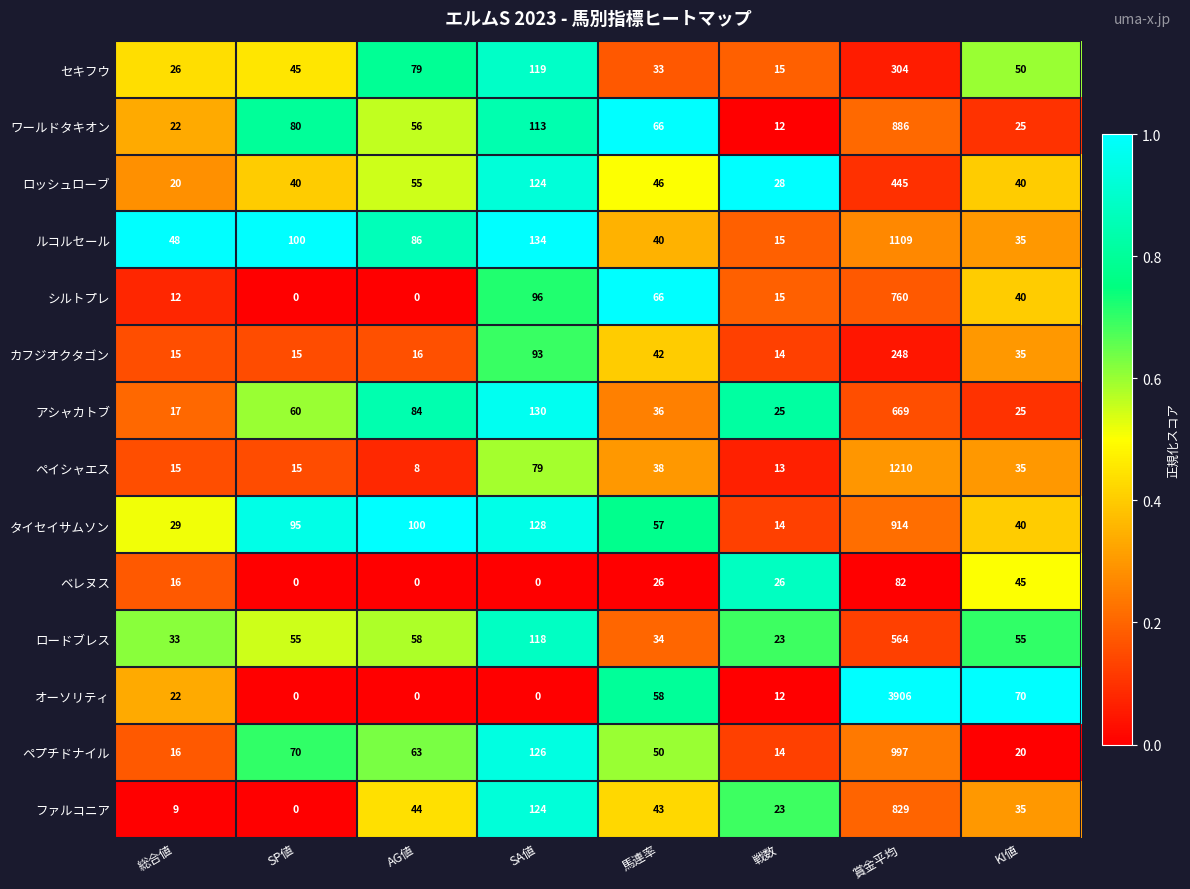

How many values in the ロッシュローブ series are below 46?

4